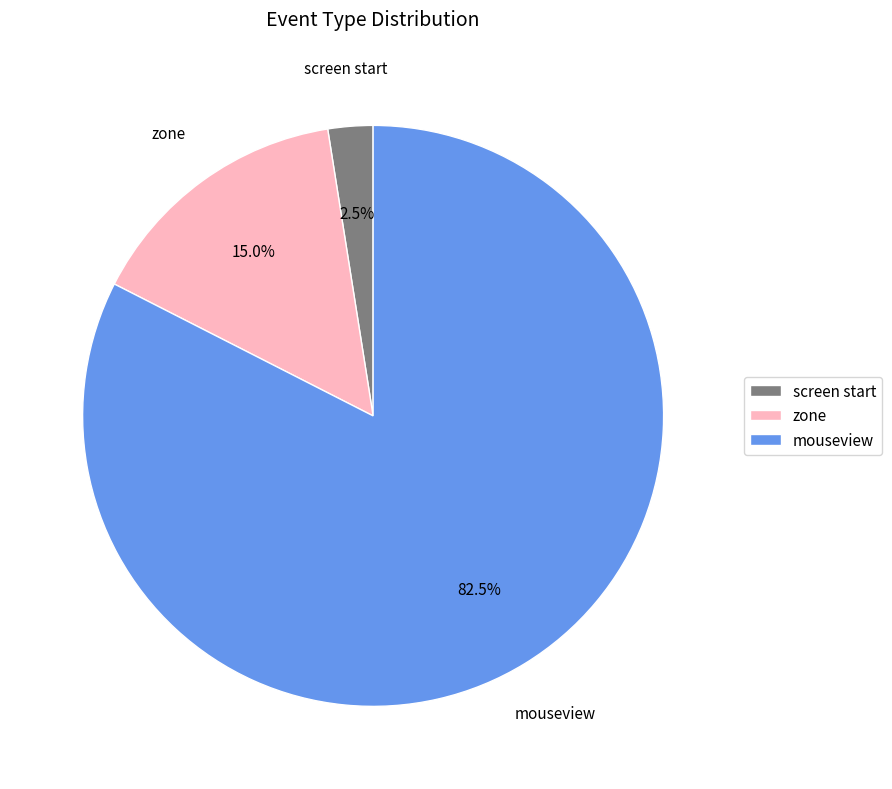

Which category has the biggest portion of the pie?

mouseview